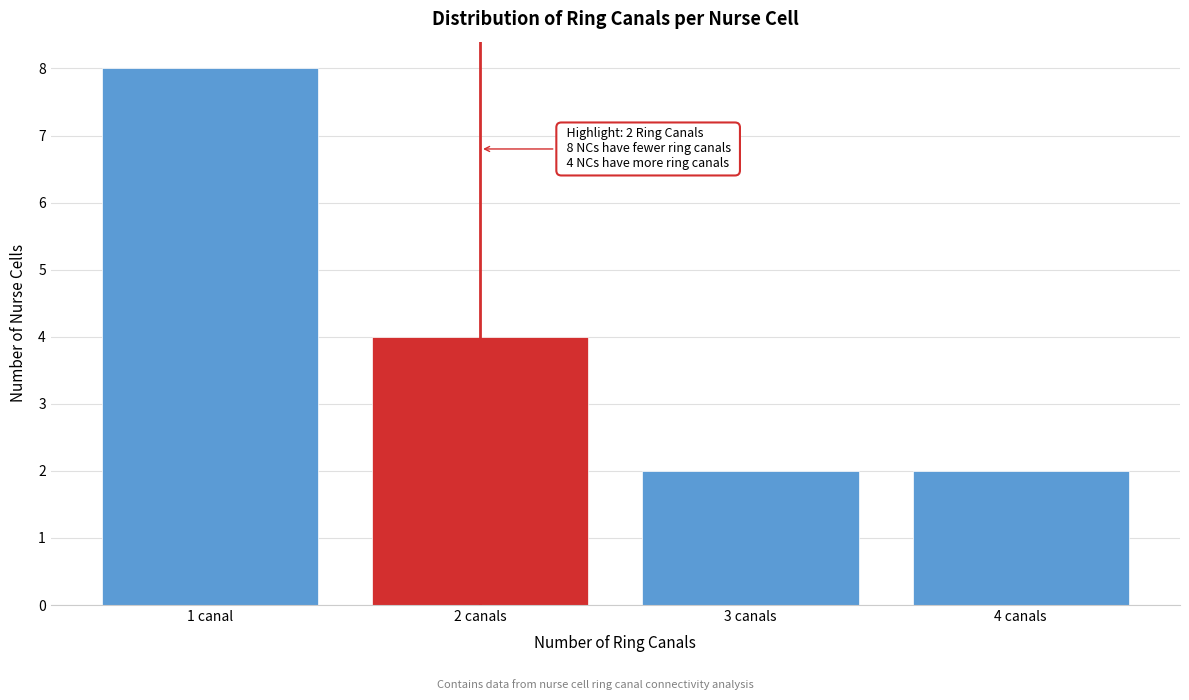

Reading right to left, what are all the values shown in this chart?

2	2	4	8